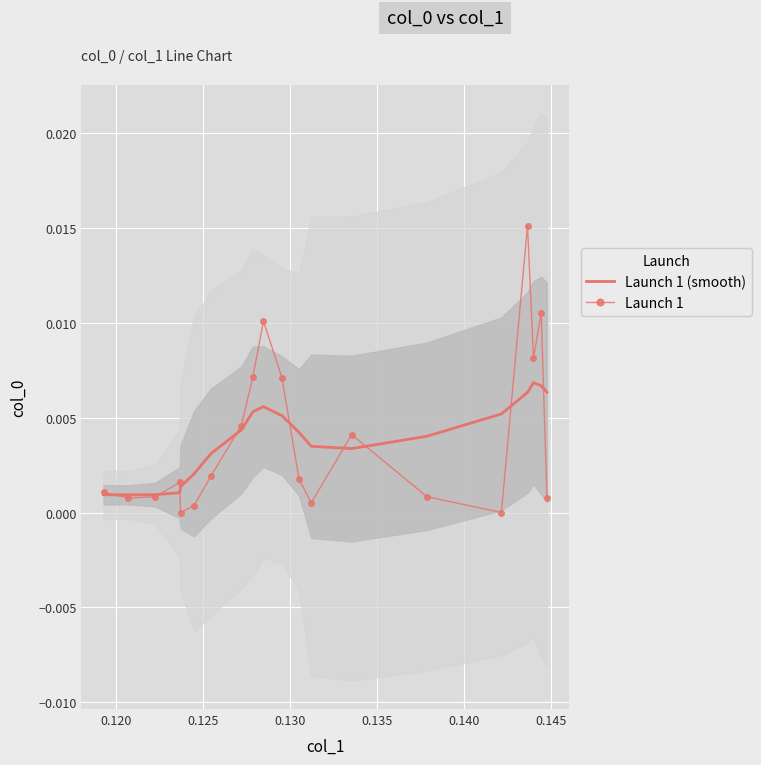

Is it true that Launch 1 (smooth) equals 0.0 at 9?

False